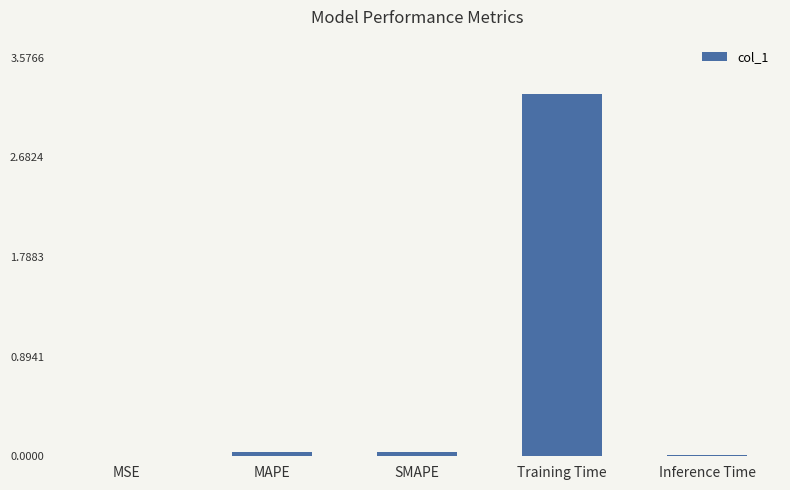

Which label corresponds to the largest value in the chart?

Training Time